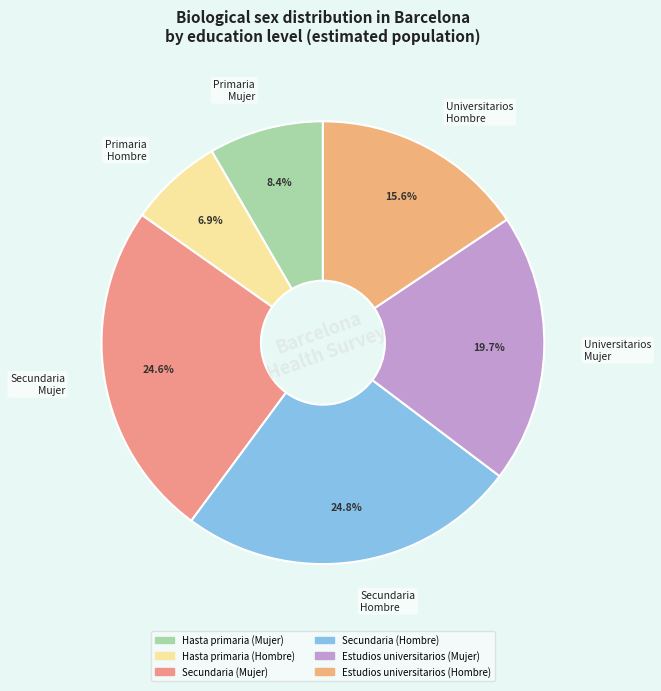

To the nearest percent, what is the combined percentage of Hasta primaria (Mujer) and Estudios universitarios (Hombre)?

24%